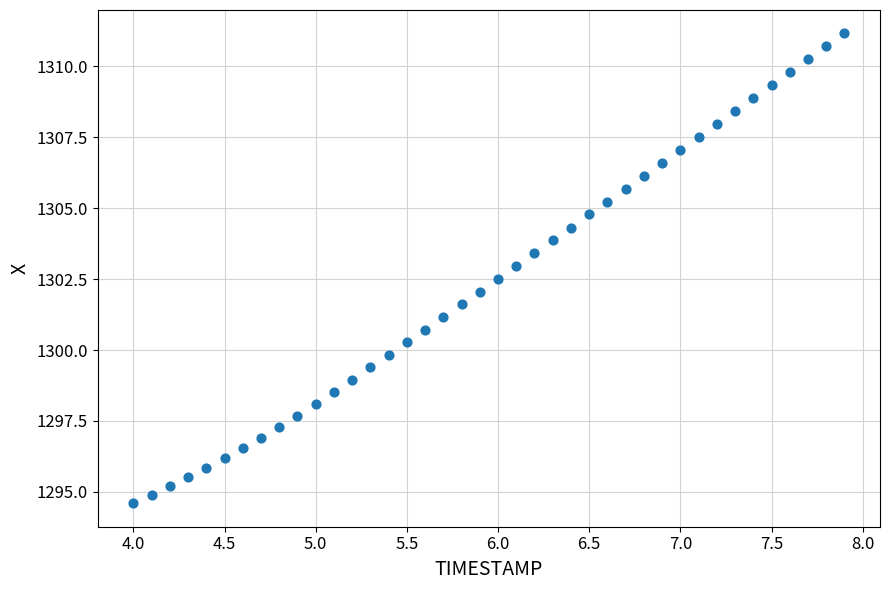

What is the range of X values (max minus min)?

3.9